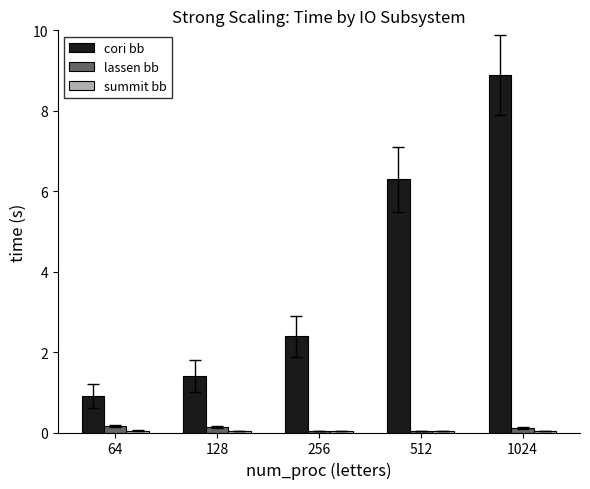

Which label corresponds to the largest value in the chart?

1024